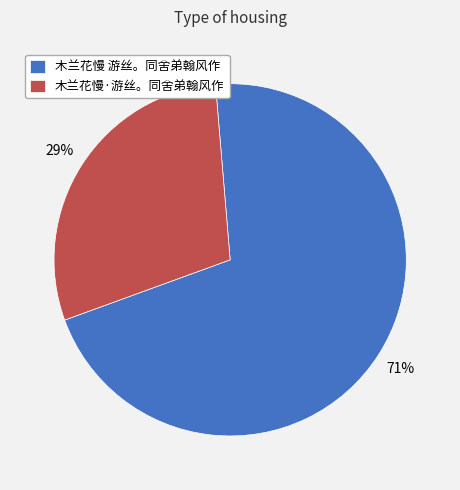

What is the largest slice in the pie chart?

木兰花慢 游丝。同舍弟翰风作